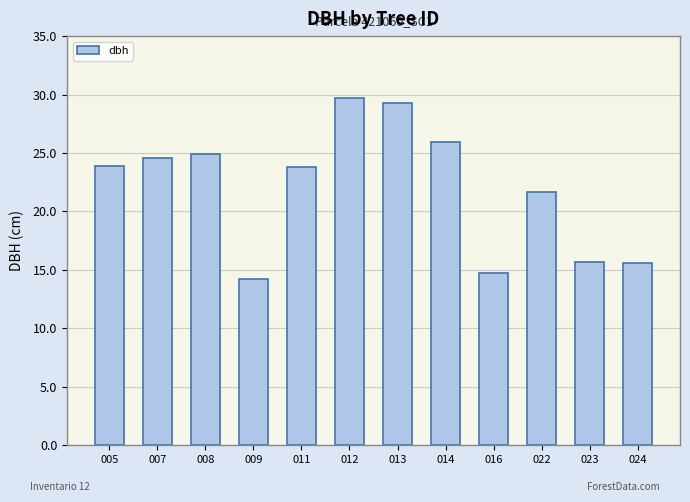

What is the sum of the values at 008 and 024?

40.5